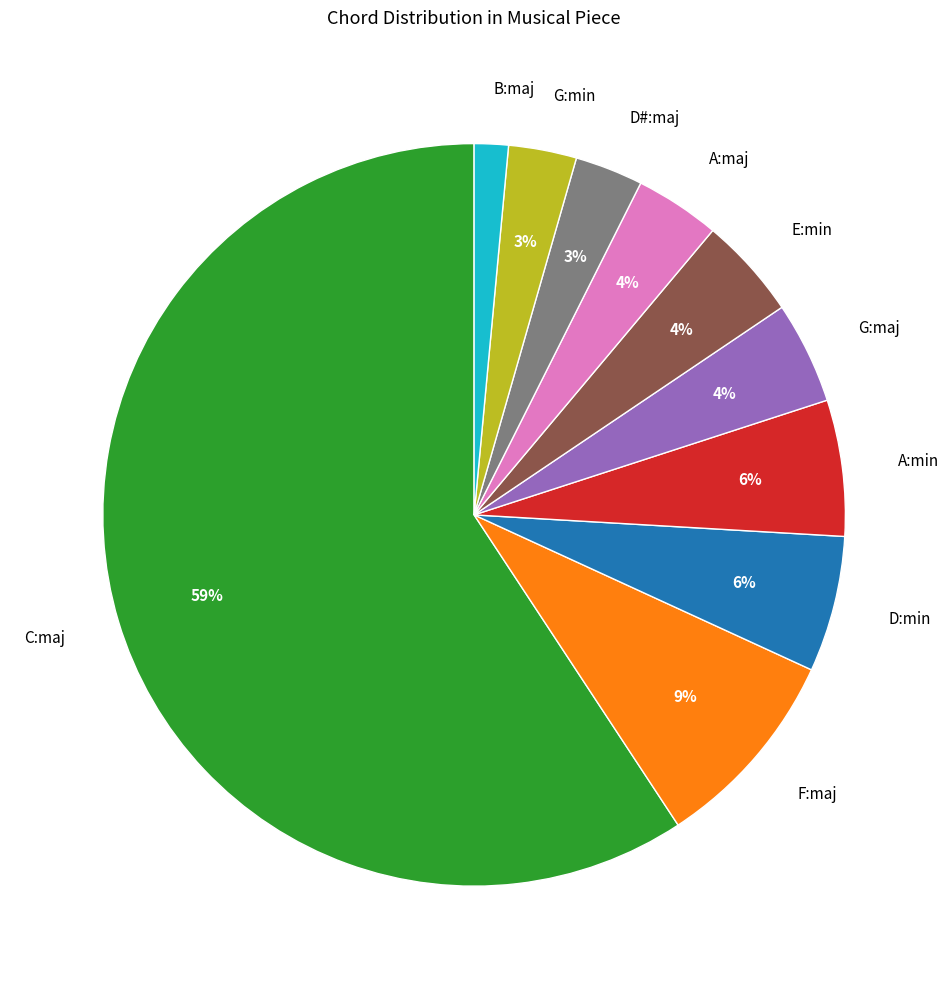

To the nearest percent, what percentage of the pie is D#:maj?

3%